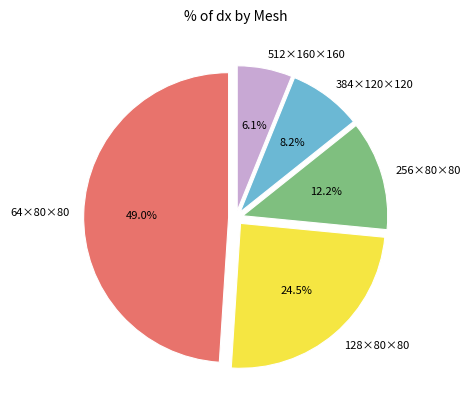

What percentage do 64×80×80 and 128×80×80 together represent?

73.5%